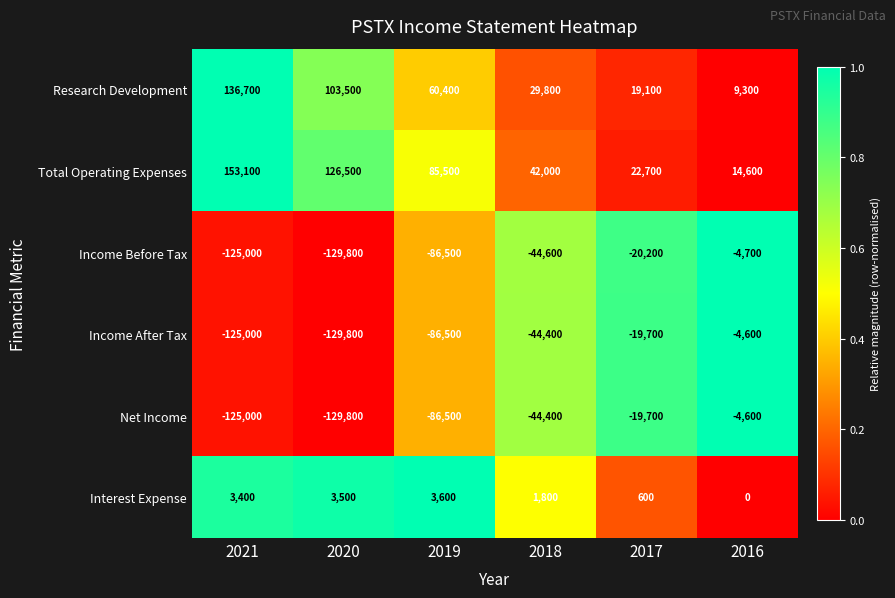

What is the sum of all Income Before Tax values?

-410800